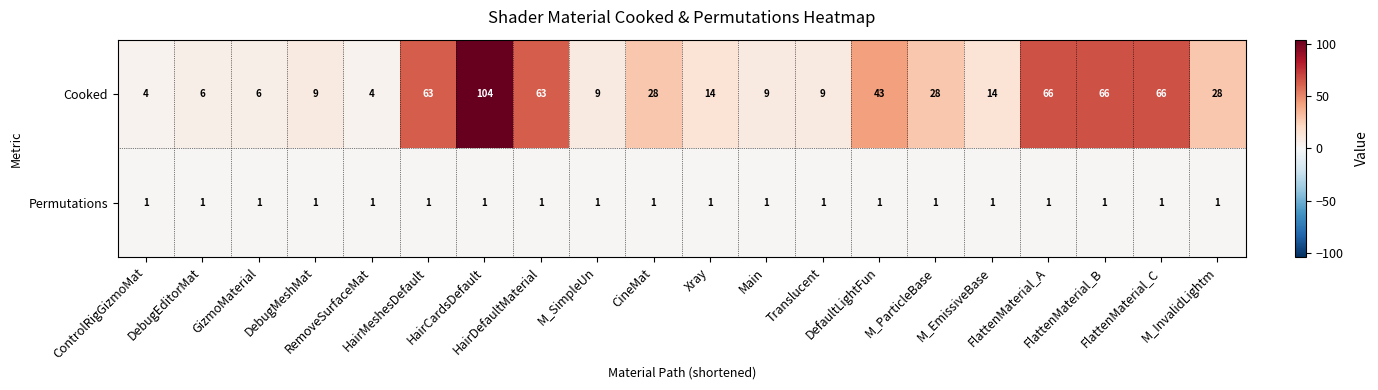

At how many categories does at least one series exceed 35?

7